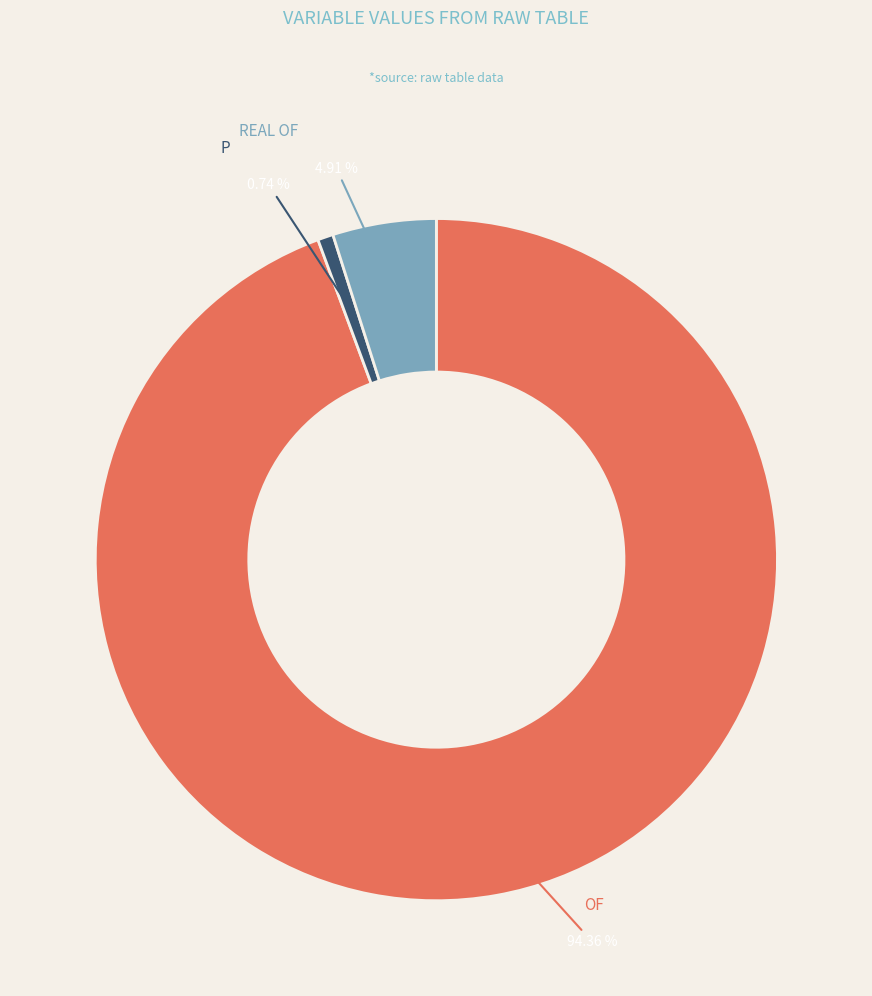

Is there any slice that represents more than half of the pie?

Yes